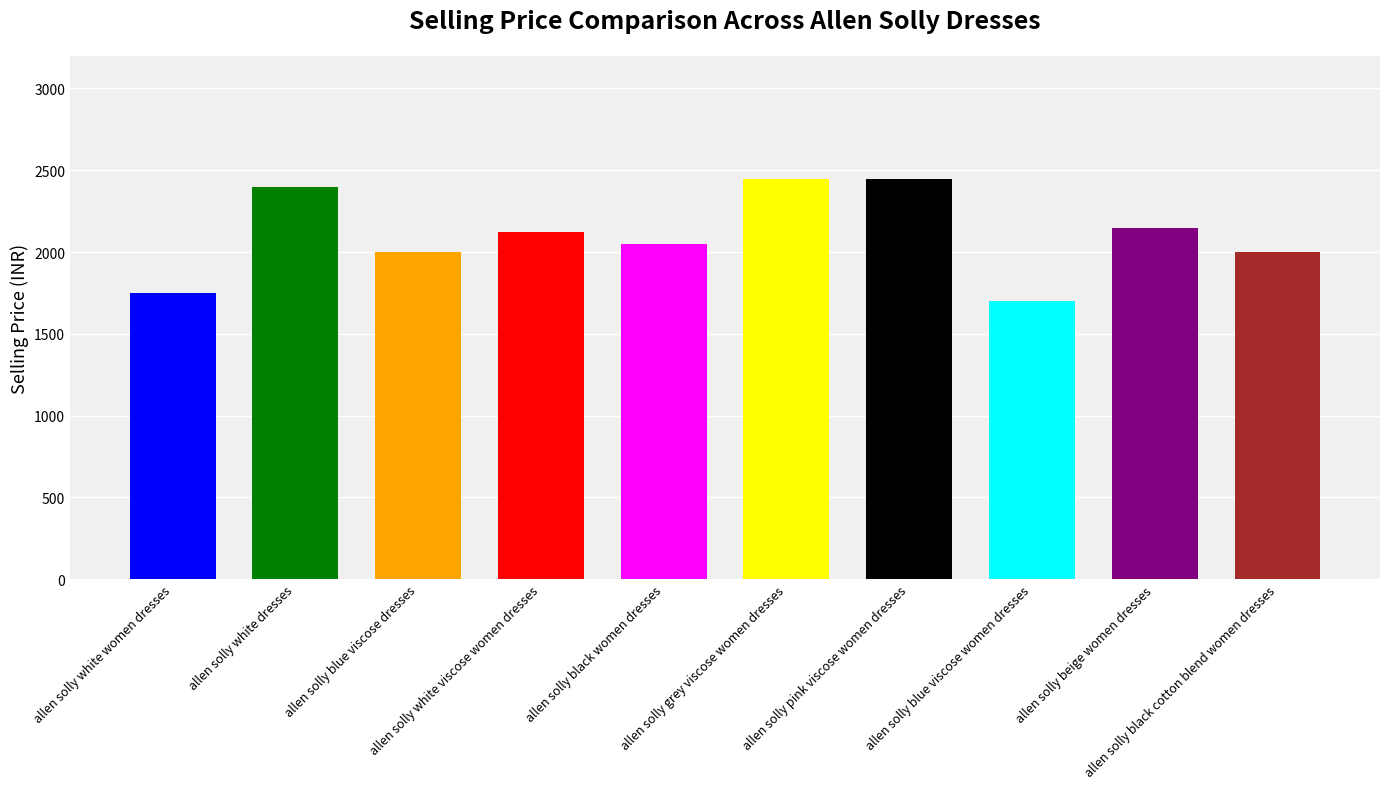

How many distinct data groups are displayed?

1